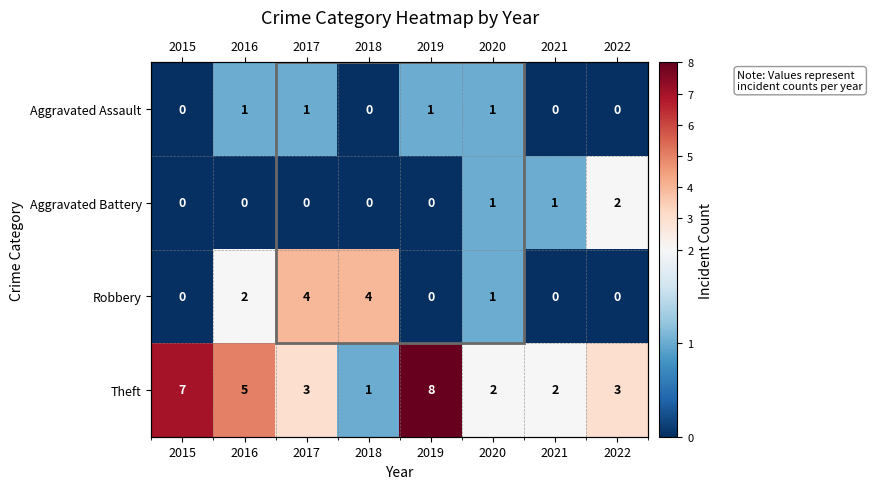

Which series has the largest total across all categories?

Theft